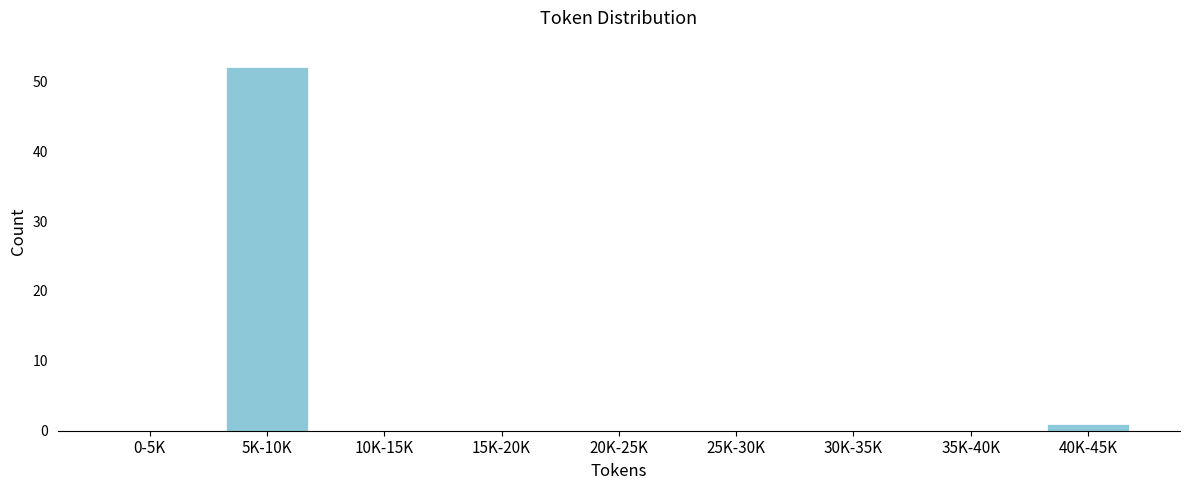

Reading left to right, list all the values displayed in this chart.

0-5K=0	5K-10K=52	10K-15K=0	15K-20K=0	20K-25K=0	25K-30K=0	30K-35K=0	35K-40K=0	40K-45K=1